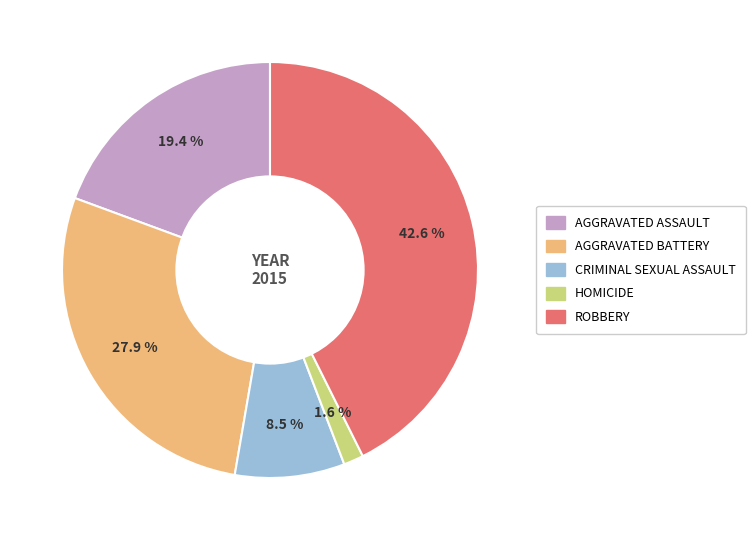

Is there a majority slice in this chart?

No